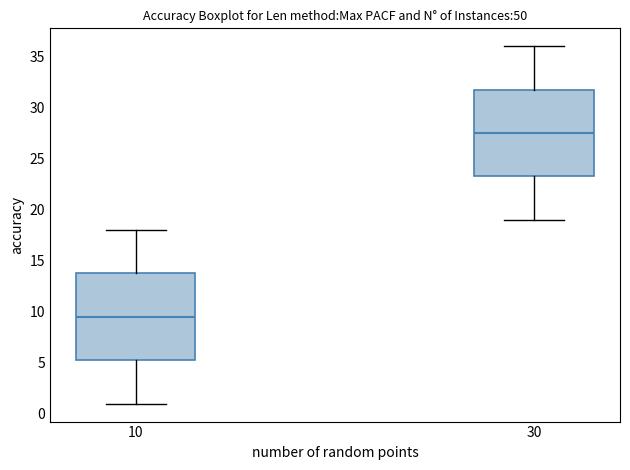

Which box's median line is the highest?

30